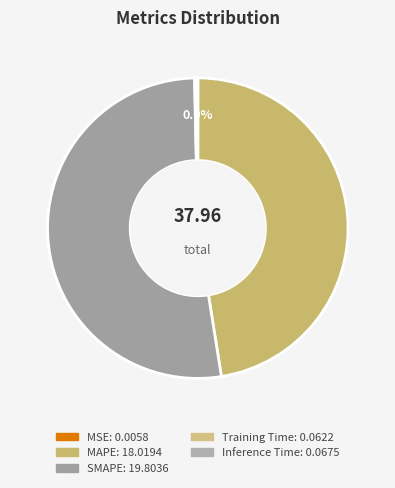

Combined, do MSE and MAPE account for over 50%?

No